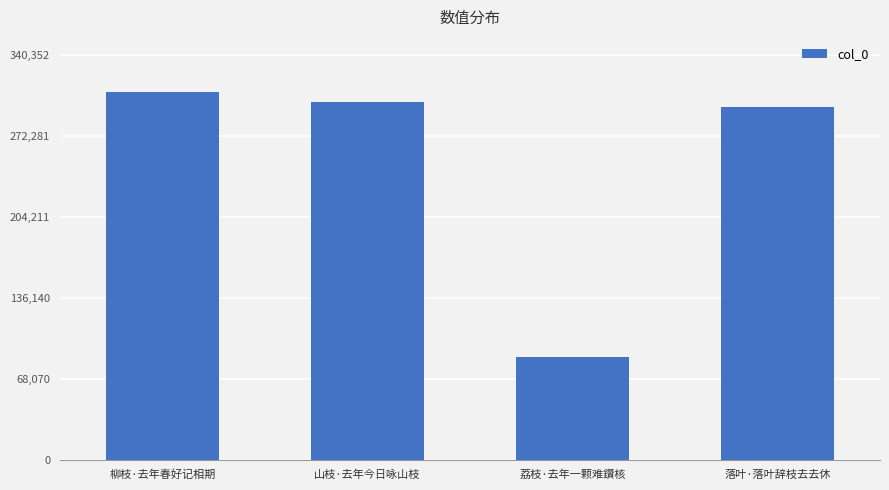

Reading left to right, list all the values displayed in this chart.

309411	301105	86040	297032